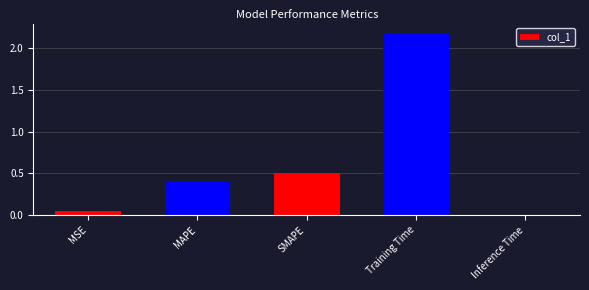

List the labels in order of value, largest first.

Training Time, SMAPE, MAPE, MSE, Inference Time